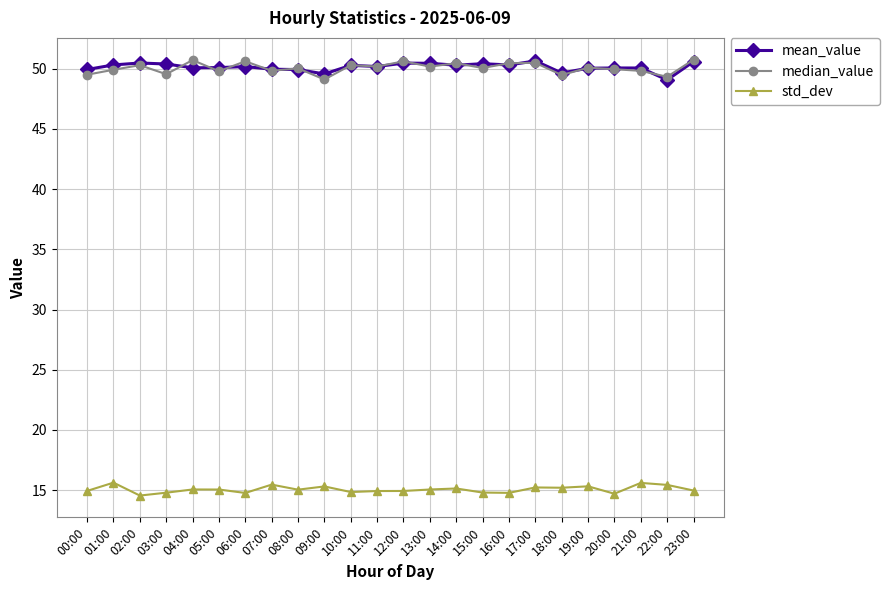

How many series are shown in this chart?

3